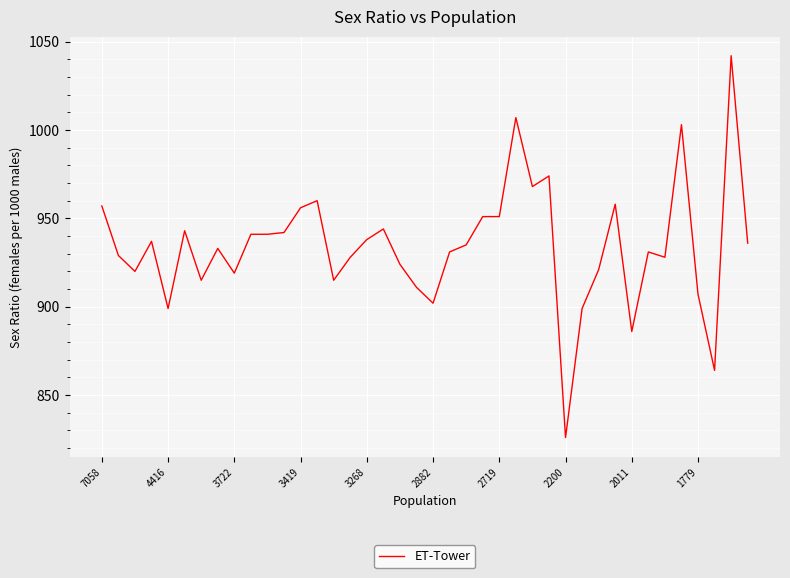

Does the chart display data point markers on the line(s)?

No